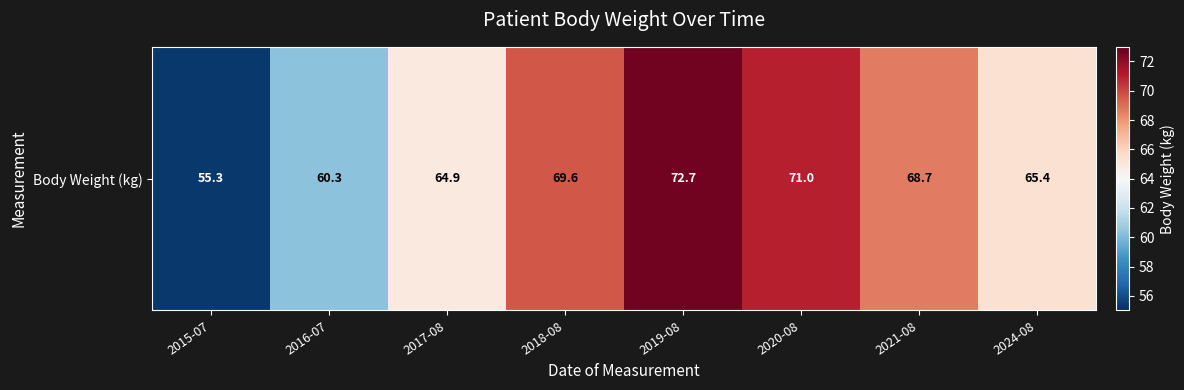

Which category has the highest value across all series?

2019-08